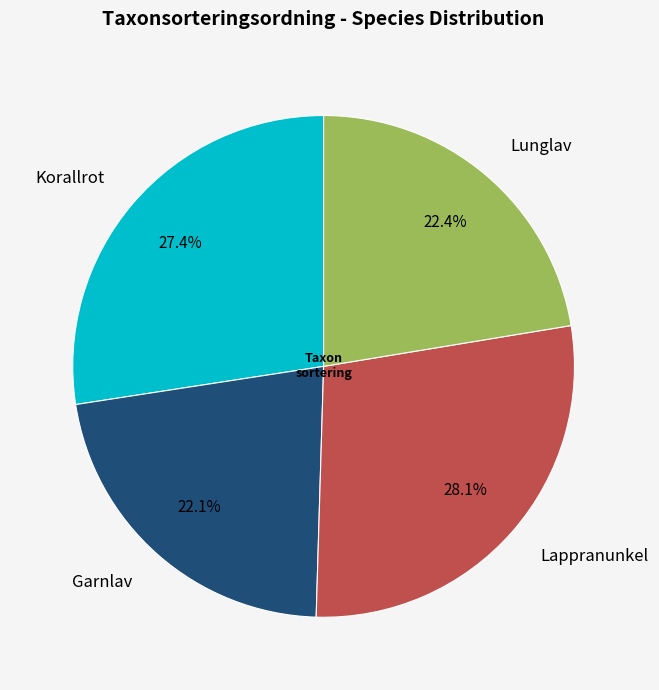

To the nearest percent, what is the difference between the largest and smallest slice percentages?

6%